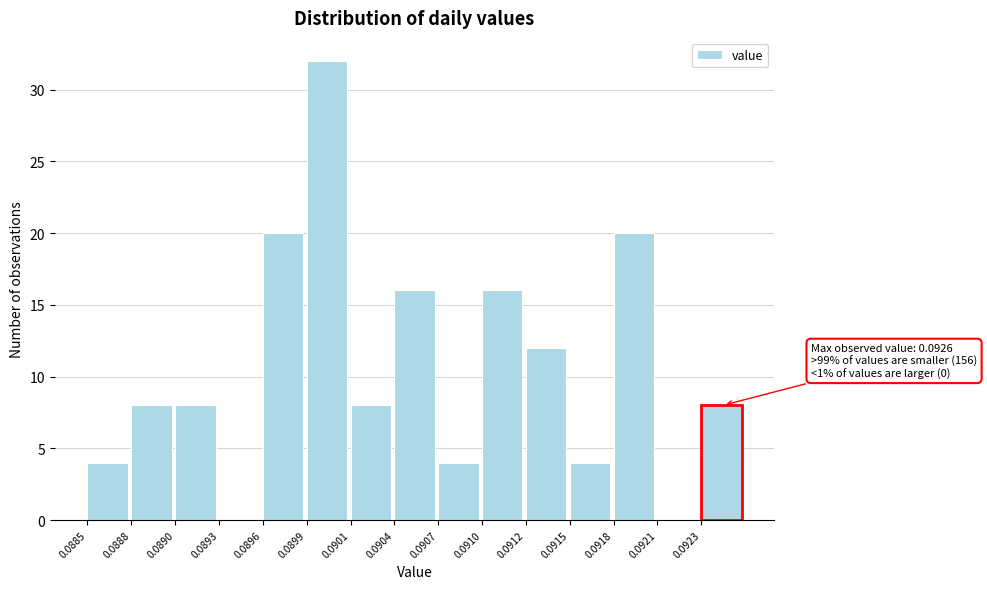

Reading right to left, transcribe all the data shown in this chart.

0.0923=8	0.0921=0	0.0918=20	0.0915=4	0.0912=12	0.0910=16	0.0907=4	0.0904=16	0.0901=8	0.0899=32	0.0896=20	0.0893=0	0.0890=8	0.0888=8	0.0885=4